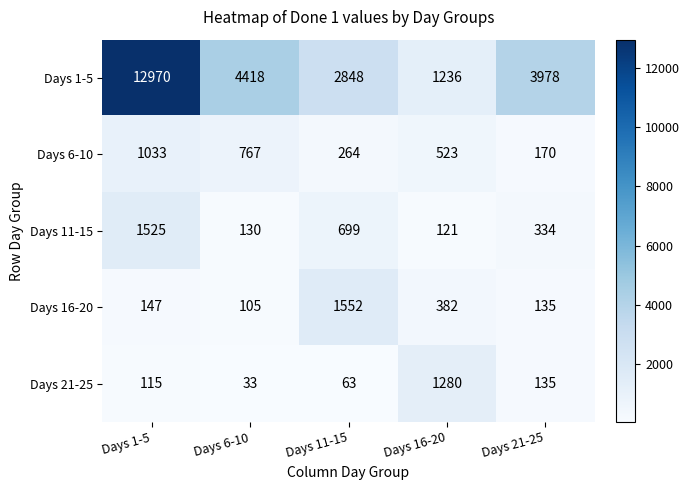

What is the spread (max minus min) of values at Days 11-15?

2785